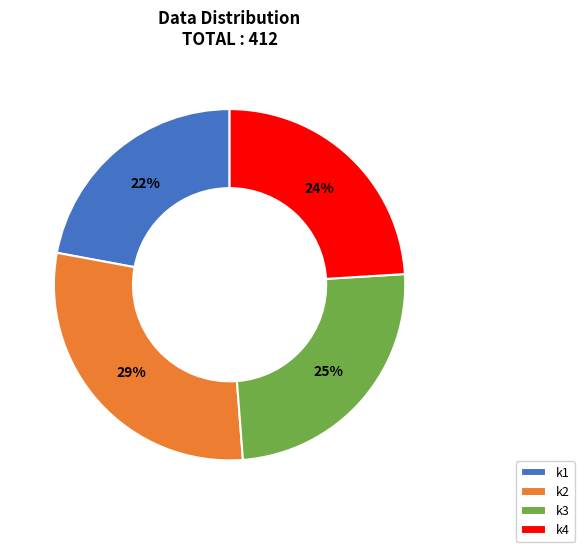

Between k3 and k1, which is larger?

k3